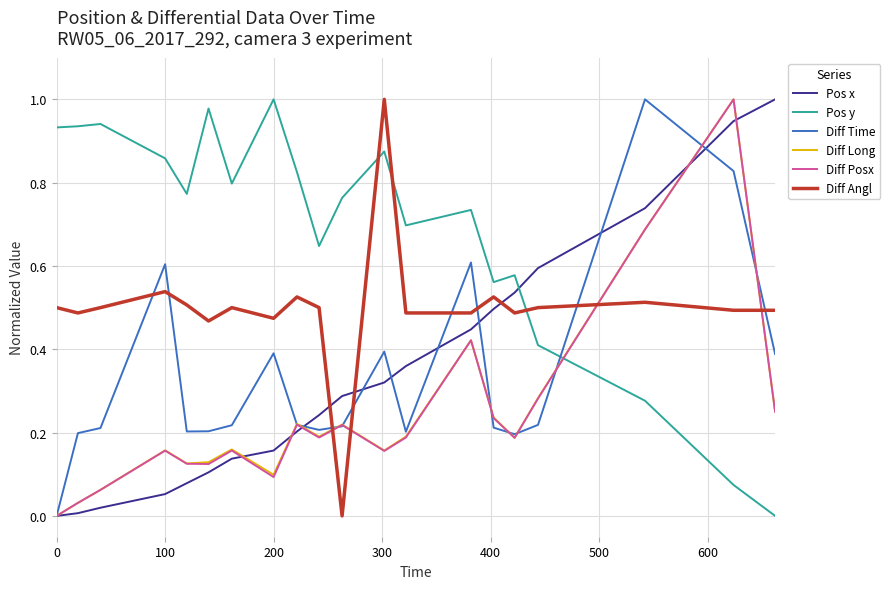

How many lines are shown in the chart?

6